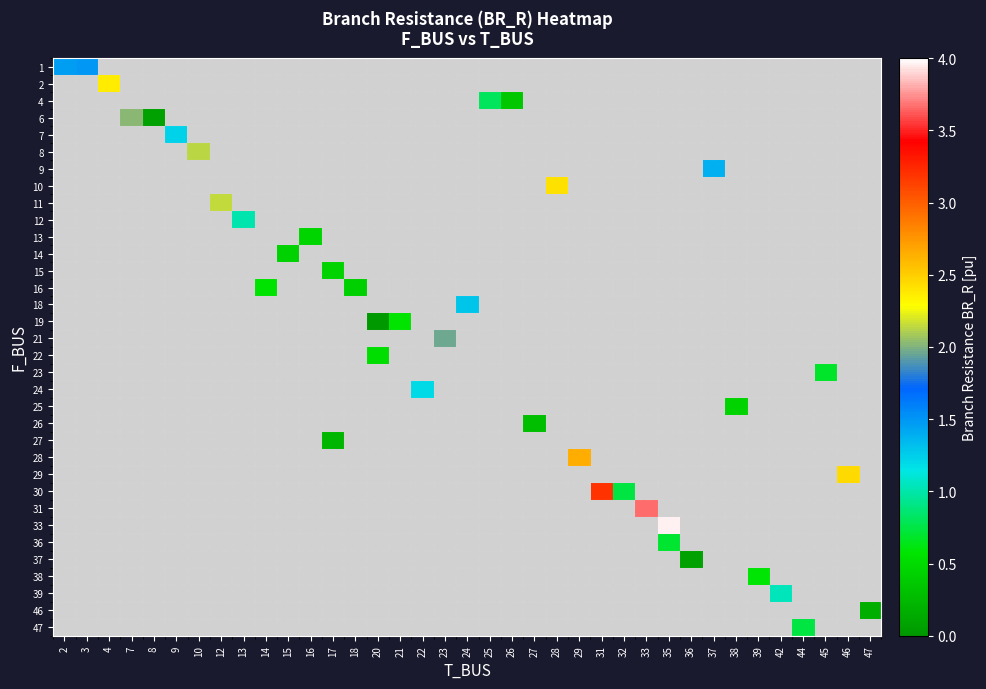

Count the number of categories in the chart.

37